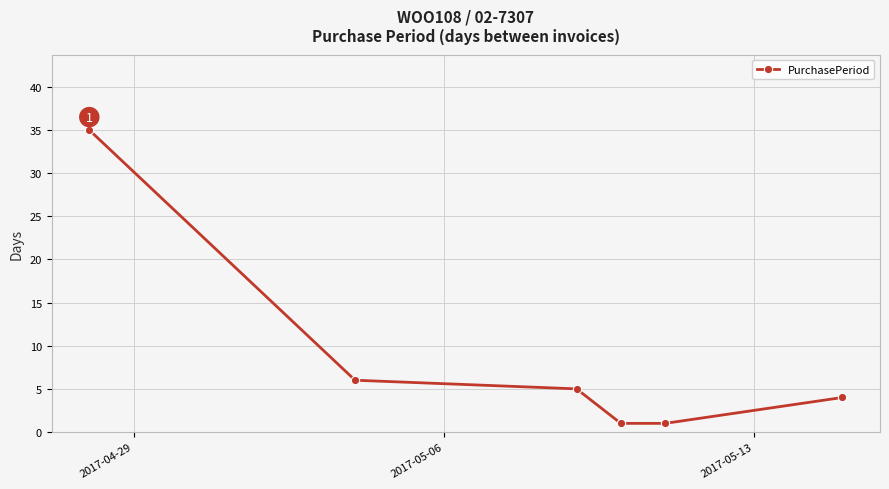

True or false: there are more than 2 points higher than both neighbors.

False